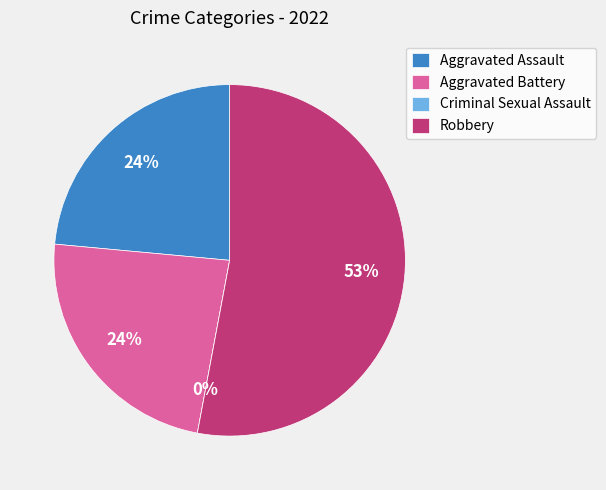

Count the number of slices in the pie.

4